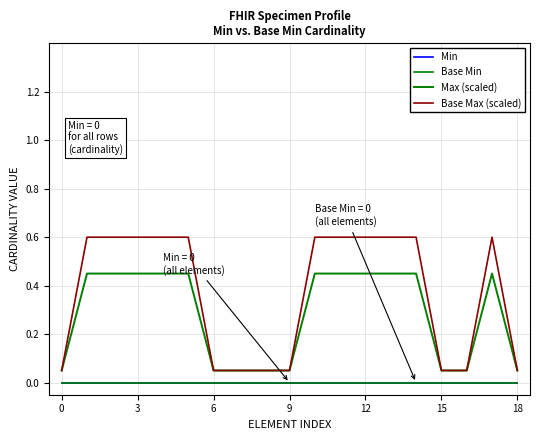

Reading left to right, transcribe all the data shown in this chart.

Min: 0.0	0.0	0.0	0.0	0.0	0.0	0.0	0.0	0.0	0.0	0.0	0.0	0.0	0.0	0.0	0.0	0.0	0.0	0.0
Base Min: 0.0	0.0	0.0	0.0	0.0	0.0	0.0	0.0	0.0	0.0	0.0	0.0	0.0	0.0	0.0	0.0	0.0	0.0	0.0
Max (scaled): 0.1	0.5	0.5	0.5	0.5	0.5	0.1	0.1	0.1	0.1	0.5	0.5	0.5	0.5	0.5	0.1	0.1	0.5	0.1
Base Max (scaled): 0.1	0.6	0.6	0.6	0.6	0.6	0.1	0.1	0.1	0.1	0.6	0.6	0.6	0.6	0.6	0.1	0.1	0.6	0.1